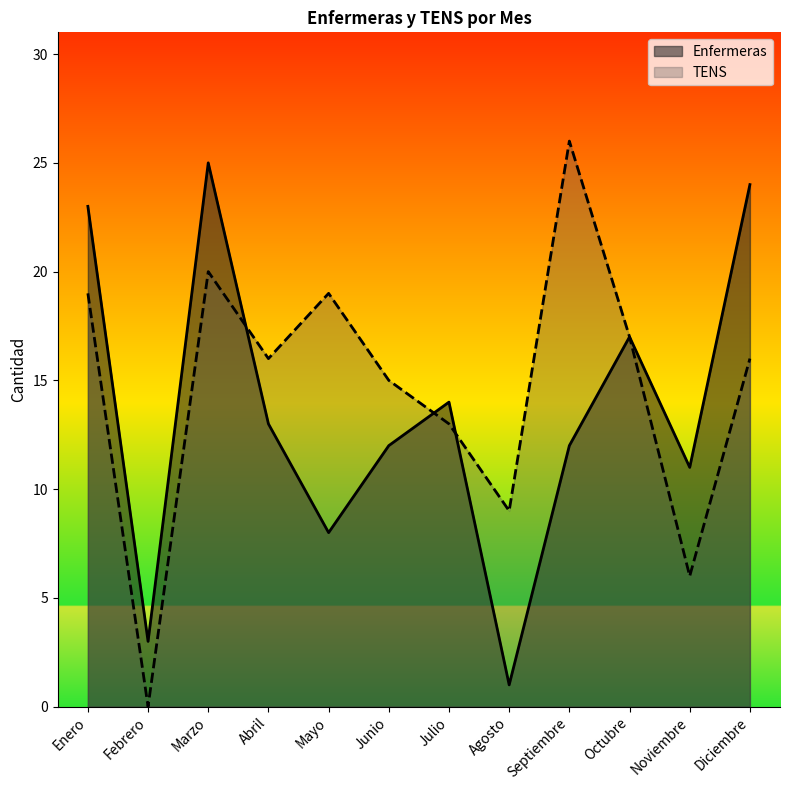

Is the value of TENS at Diciembre greater than the value of Enfermeras at Octubre?

No